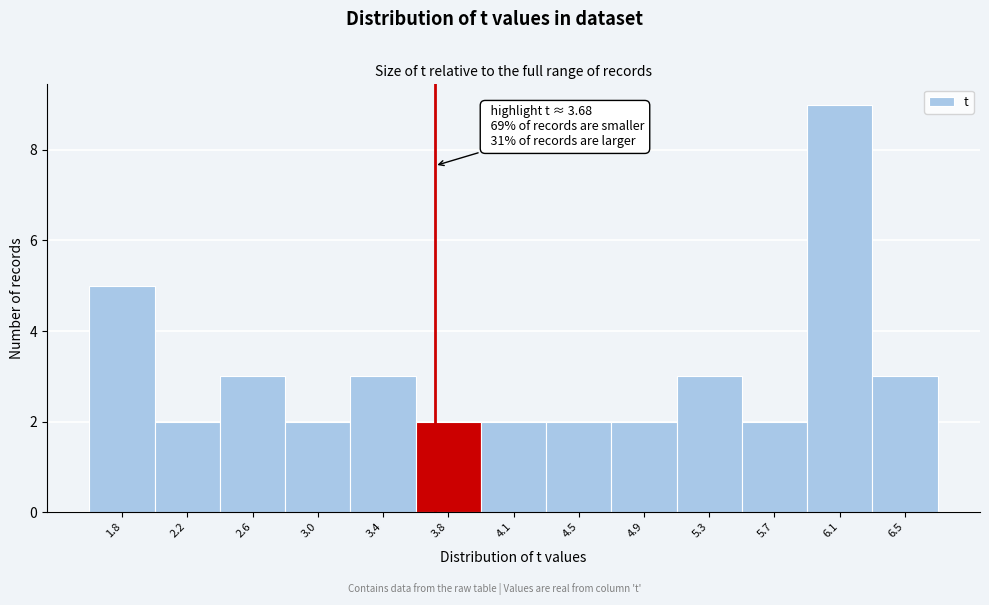

Over which range of the x-axis is the bar tallest?

5.90 to 6.25